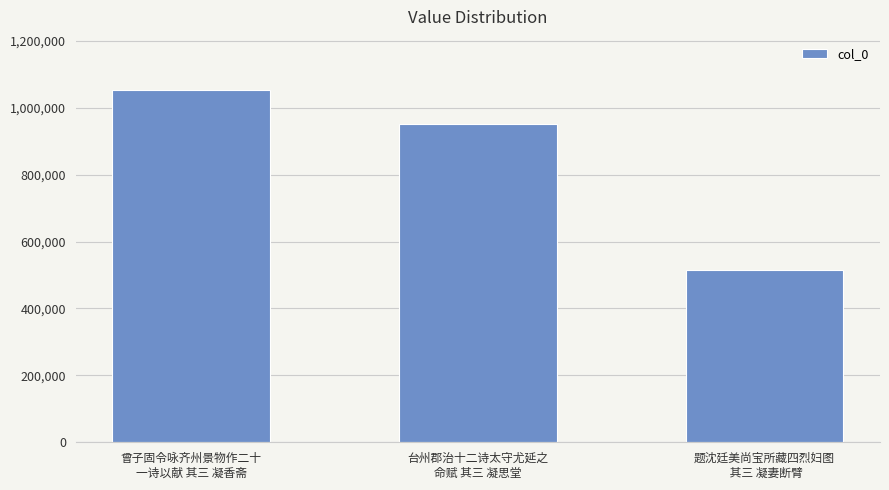

What is the sum of all values?

2521297